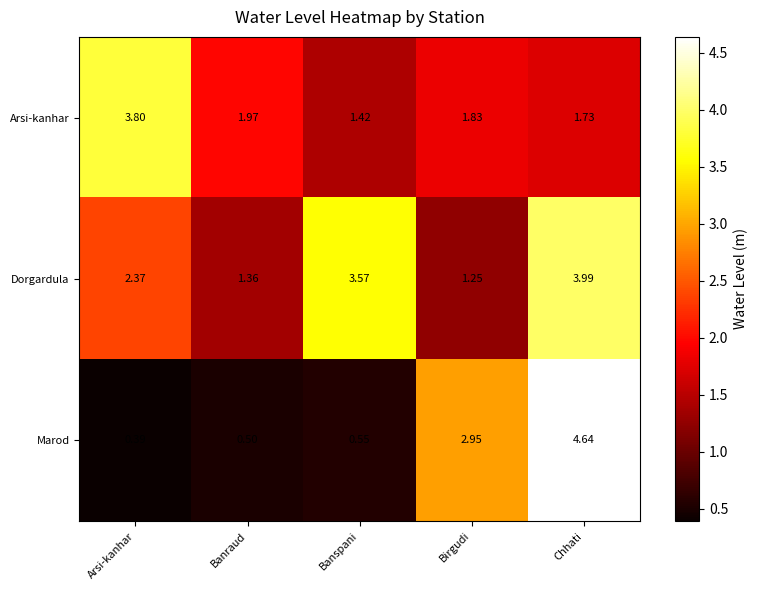

At how many categories does at least one series exceed 3?

3